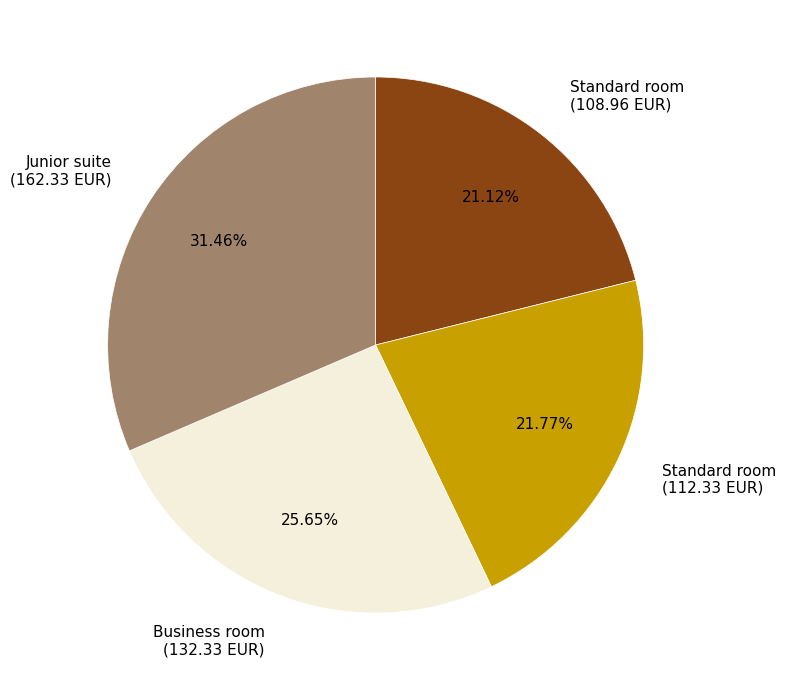

How many slices are in this pie chart?

4